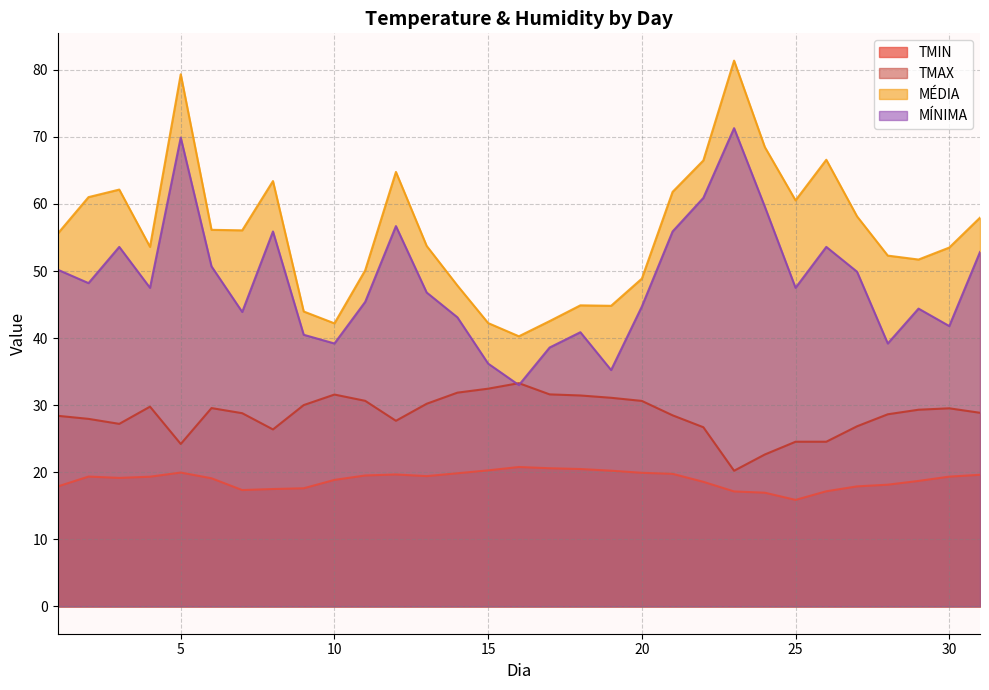

The value of TMAX at 10 is 56.7. True or false?

False